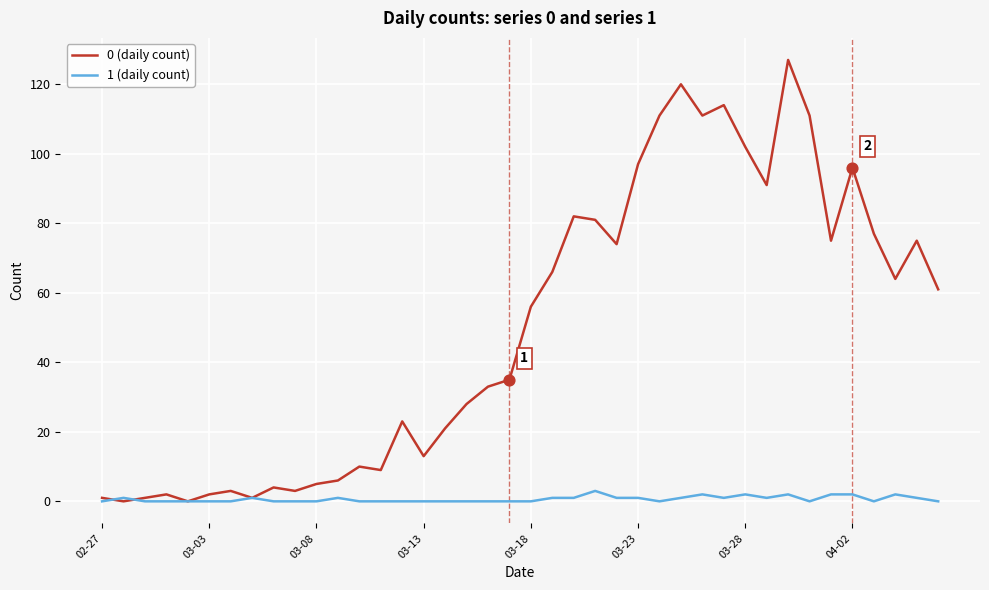

Rank the series by their maximum value, from lowest to highest.

1 (daily count), 0 (daily count)